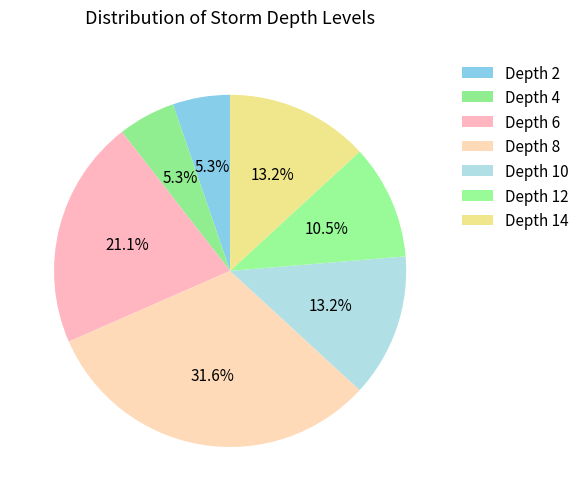

What is the largest slice in the pie chart?

Depth 8